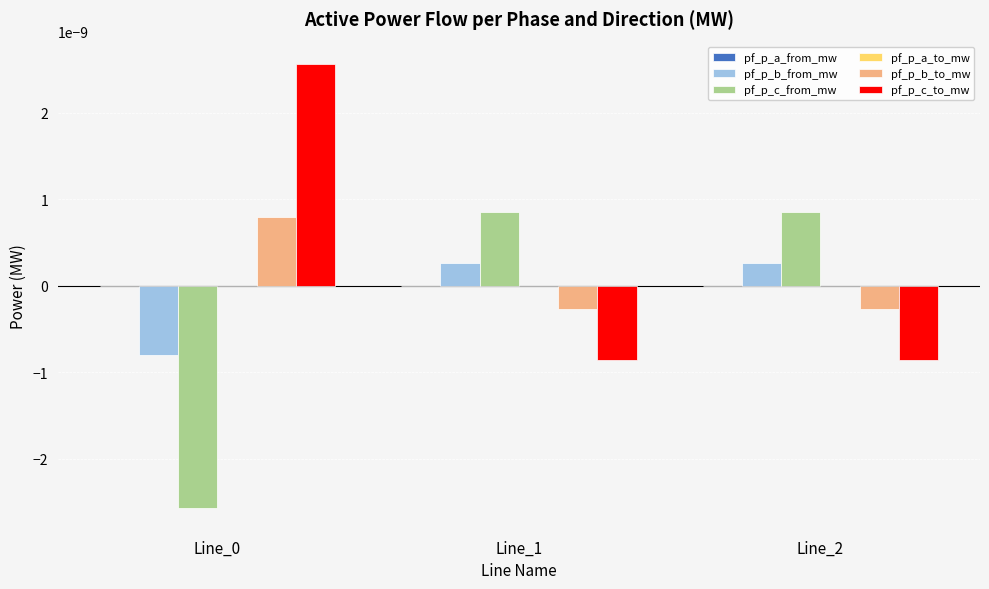

How many series are shown in this chart?

6